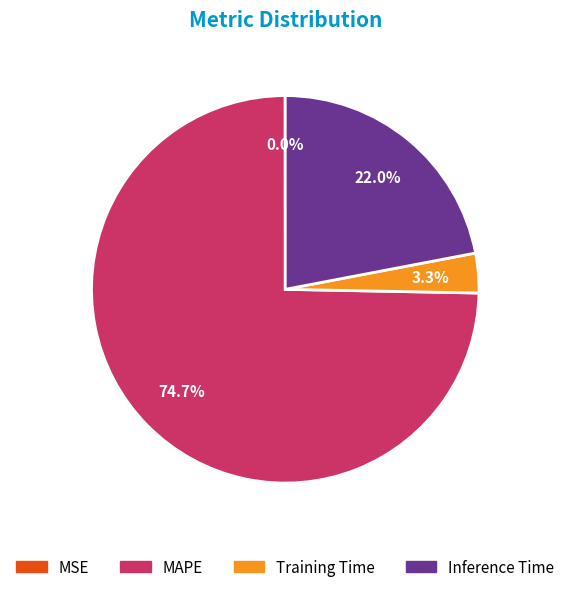

Is there any slice that represents more than half of the pie?

Yes